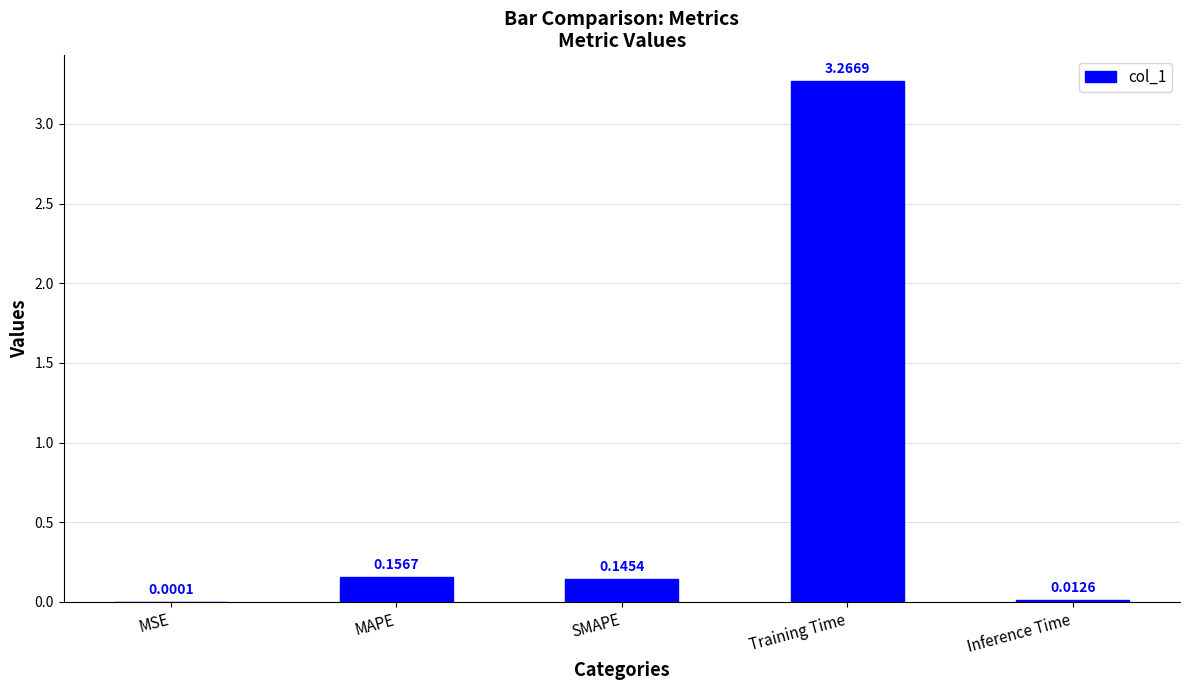

Does the chart contain stacked bars?

No